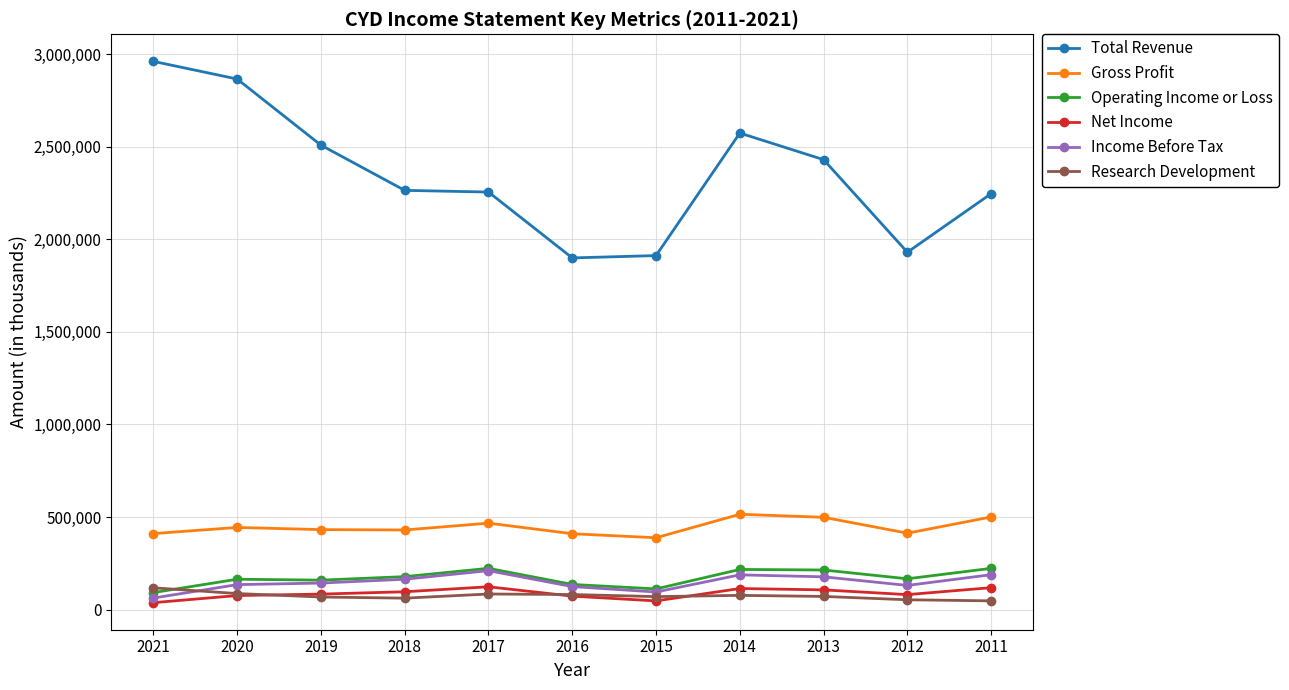

What is the greatest value displayed?

2960200